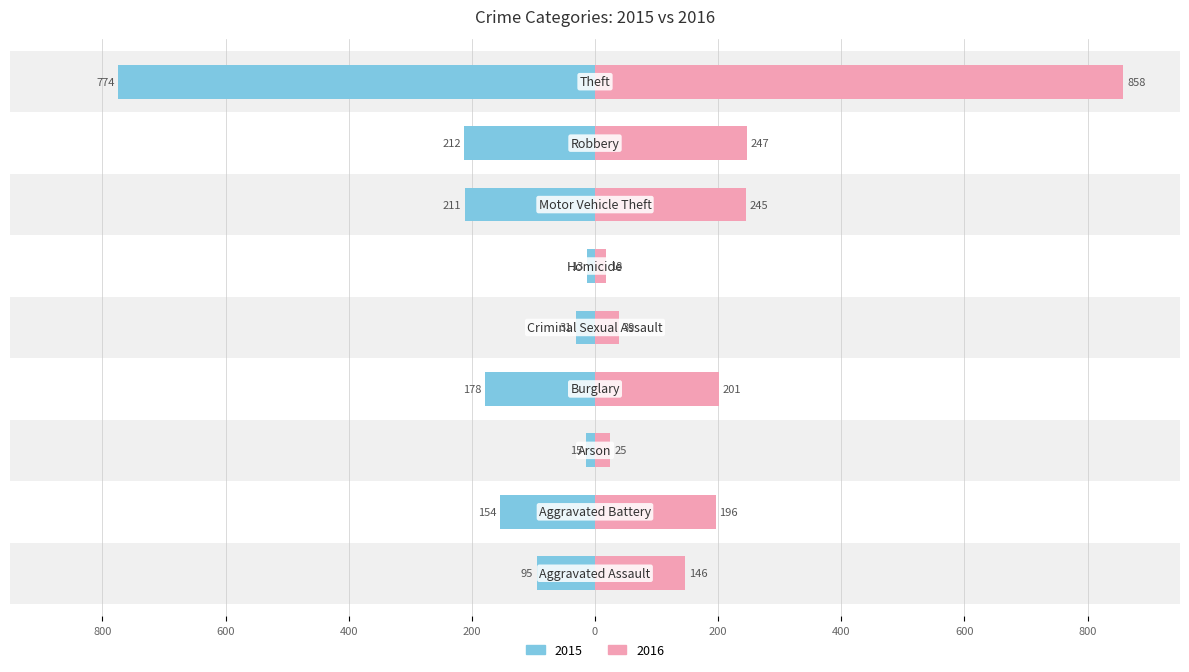

What is the highest value of the 2016 series?

858